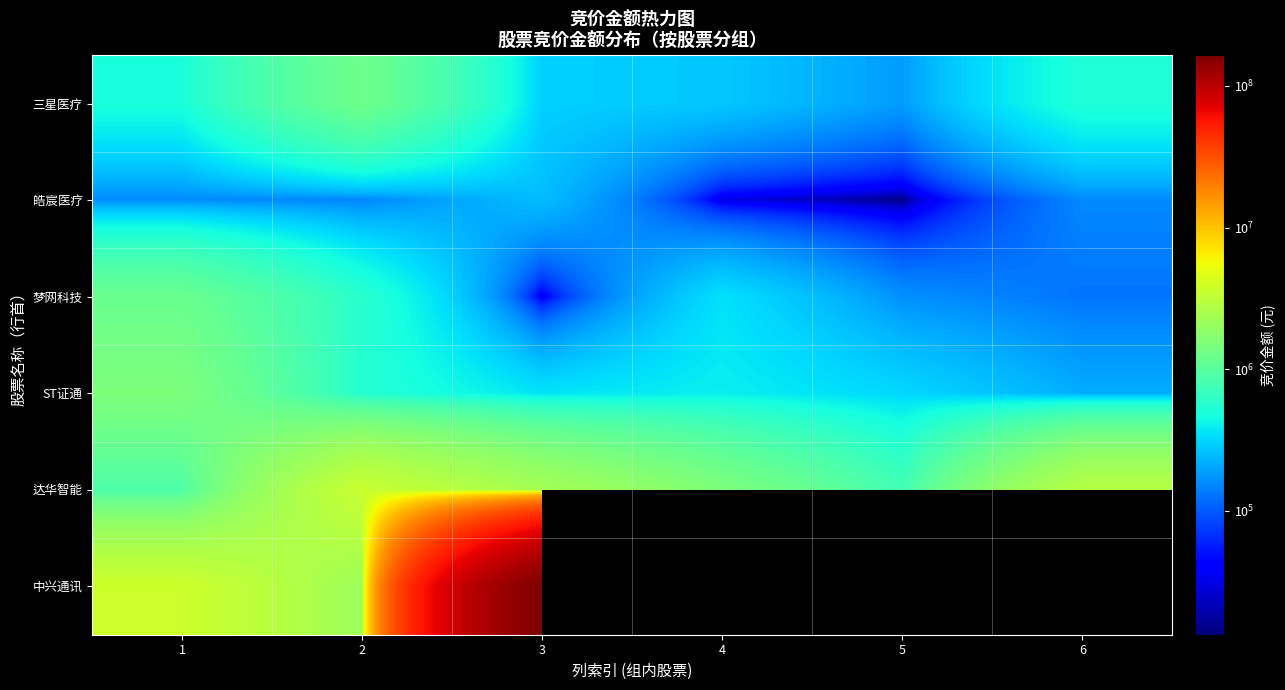

True or false: 三星医疗 has a value of 250209.1 at 6.

False